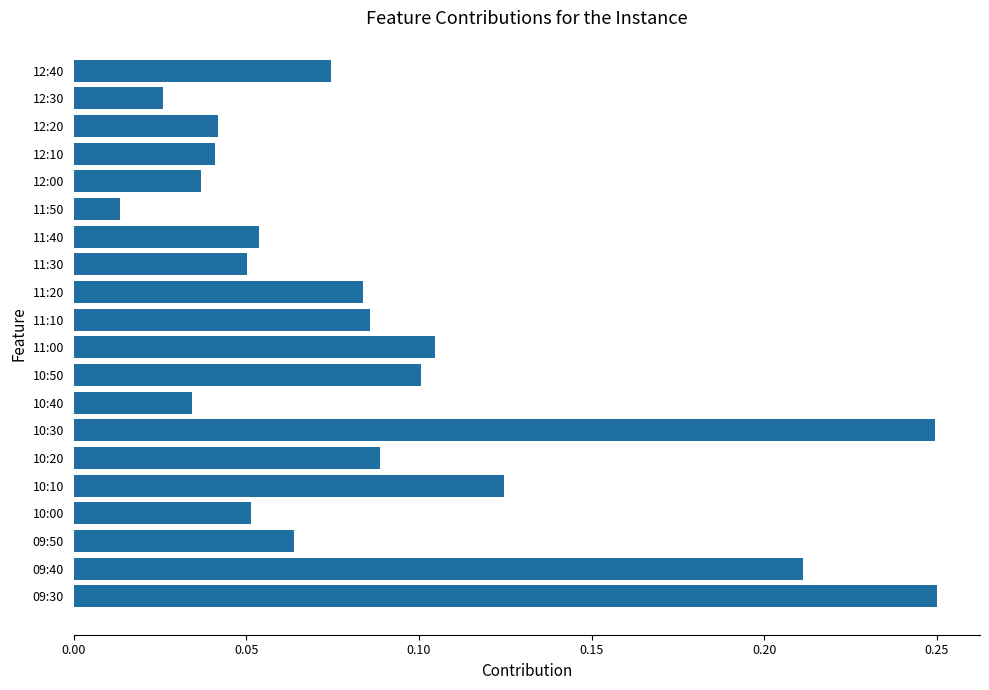

What is the sum of all values?

1.8